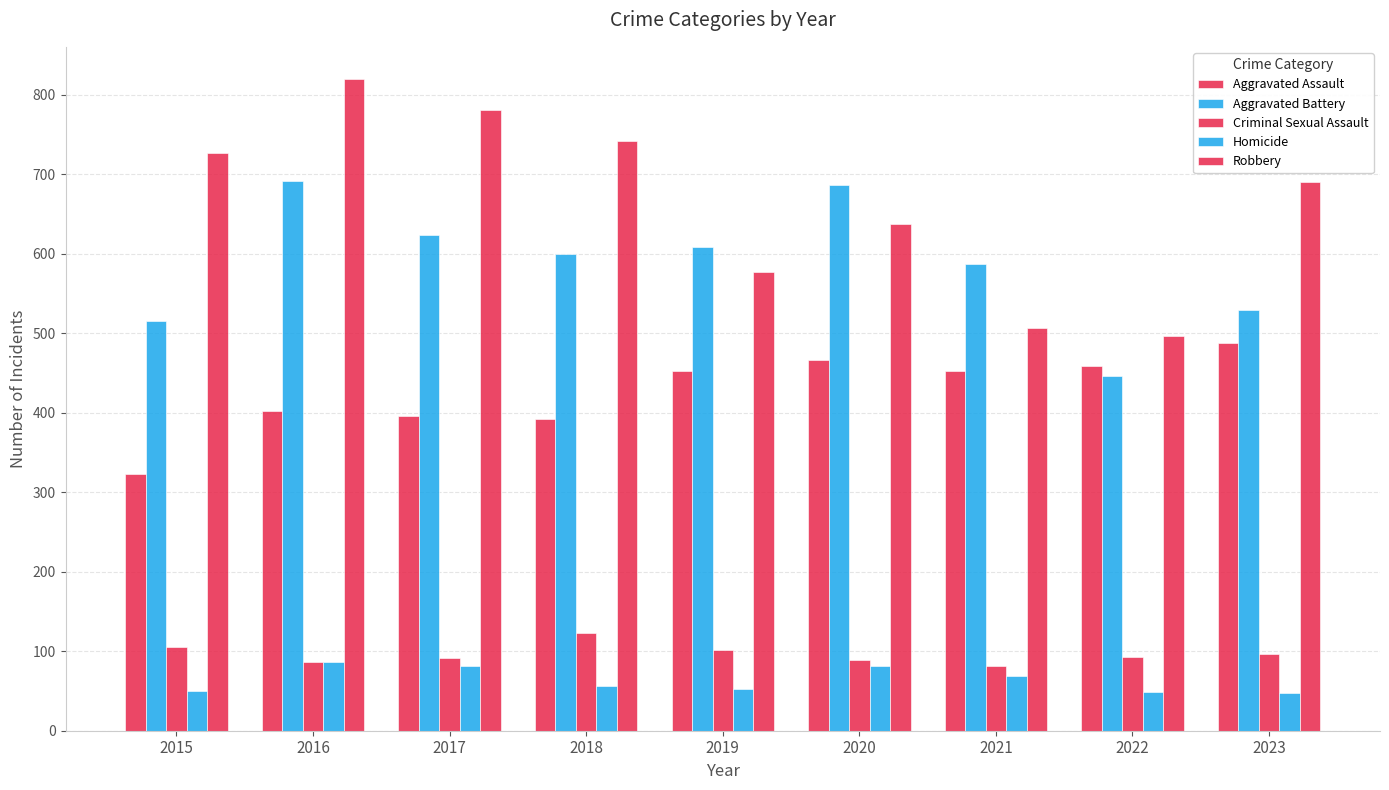

How many bars are there in each group?

5